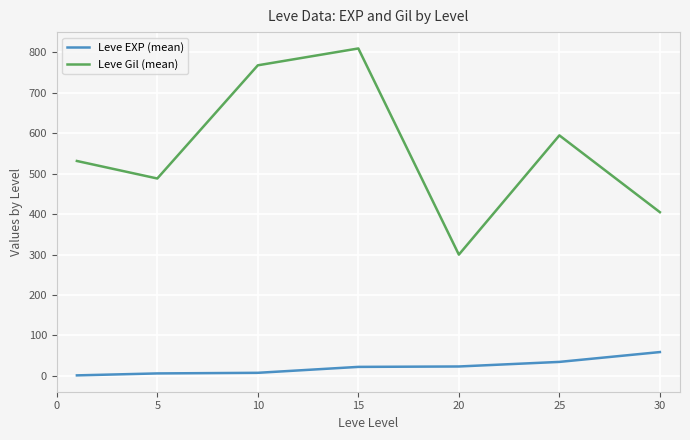

True or false: Leve EXP (mean) and Leve Gil (mean) cross at least once.

False